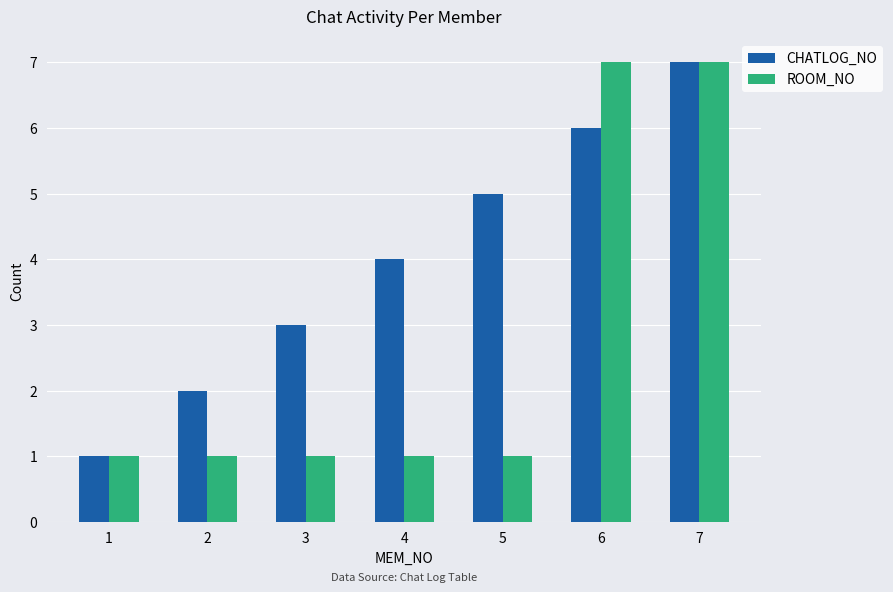

What is the total value across all series at 3?

4